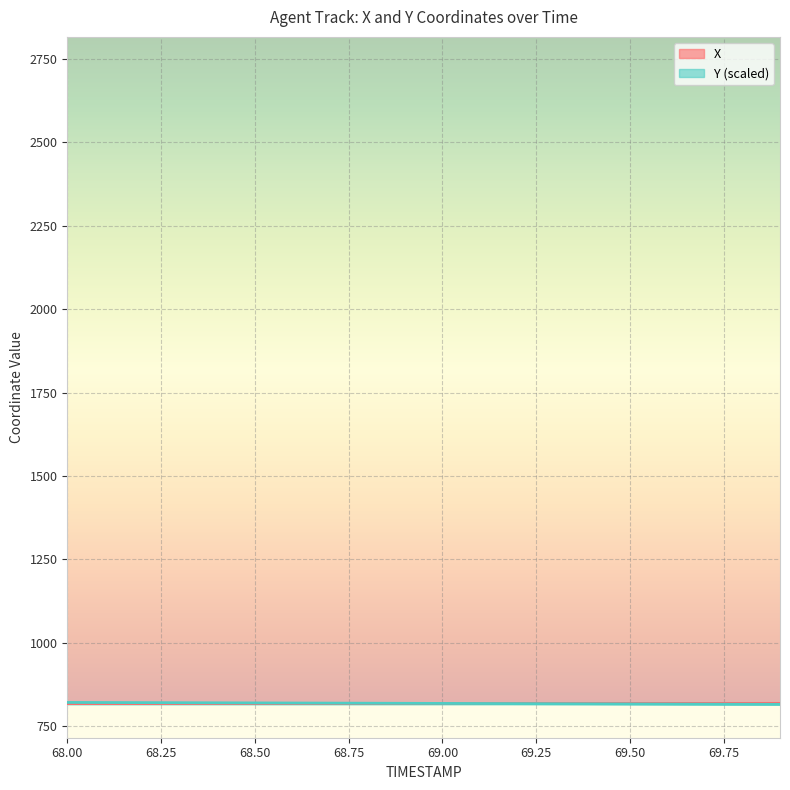

What is the difference between the Y values at 69.7 and 69.4?

0.9